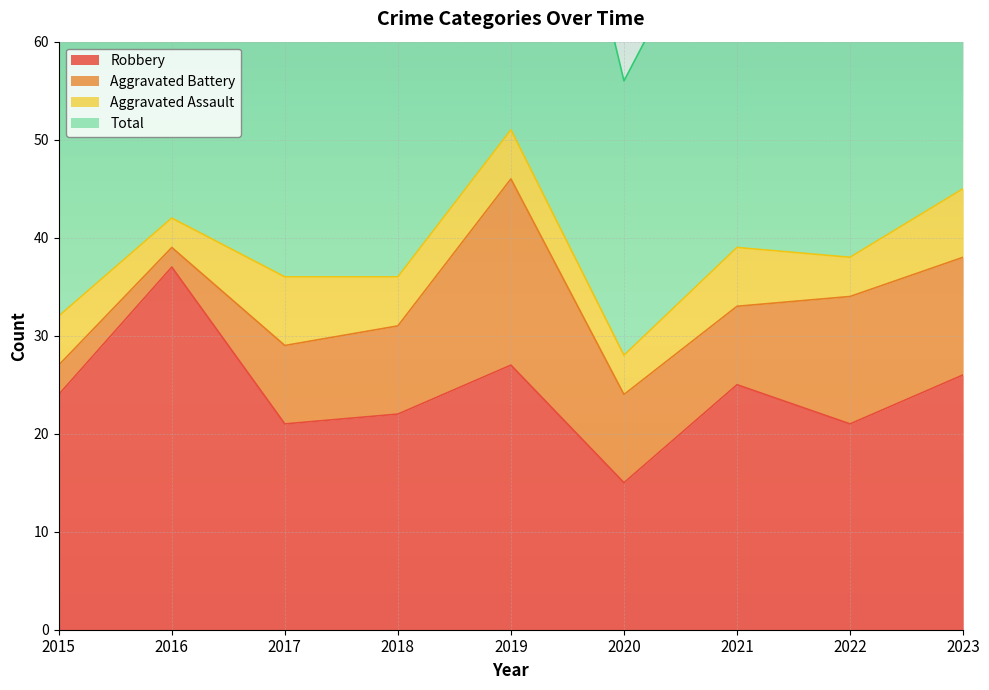

Where is Total nearest to the value 80?

2021